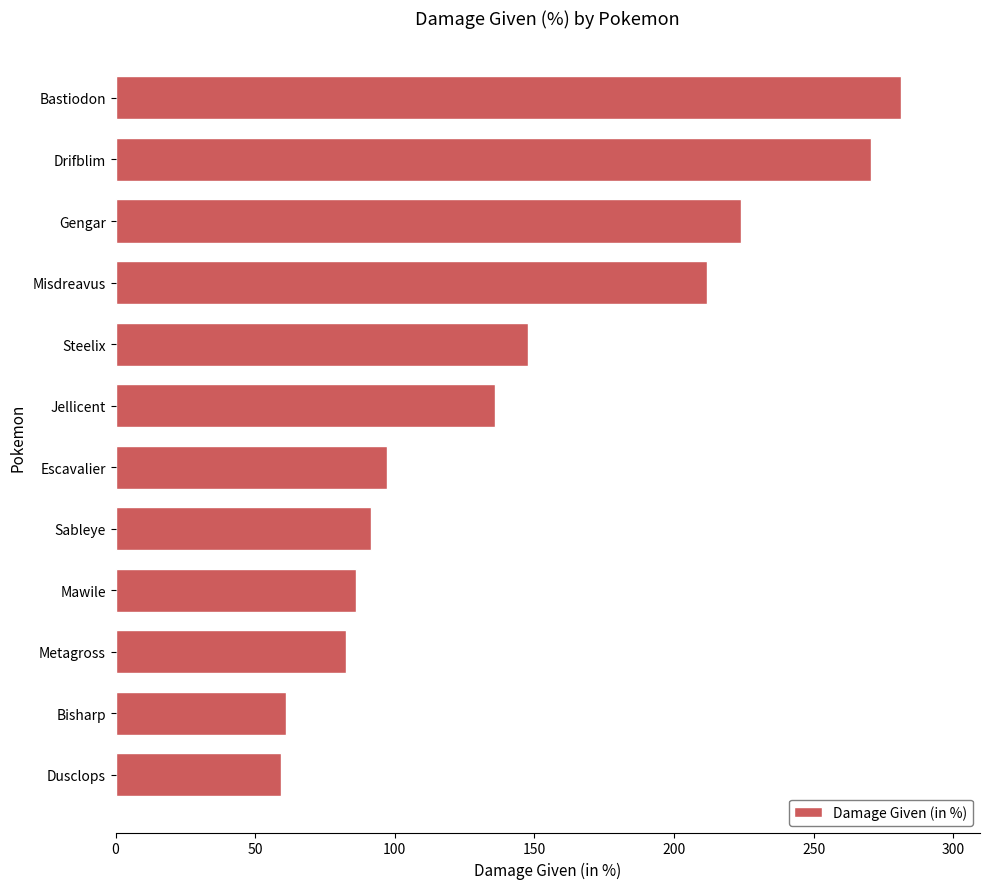

How many values are below 135?

6